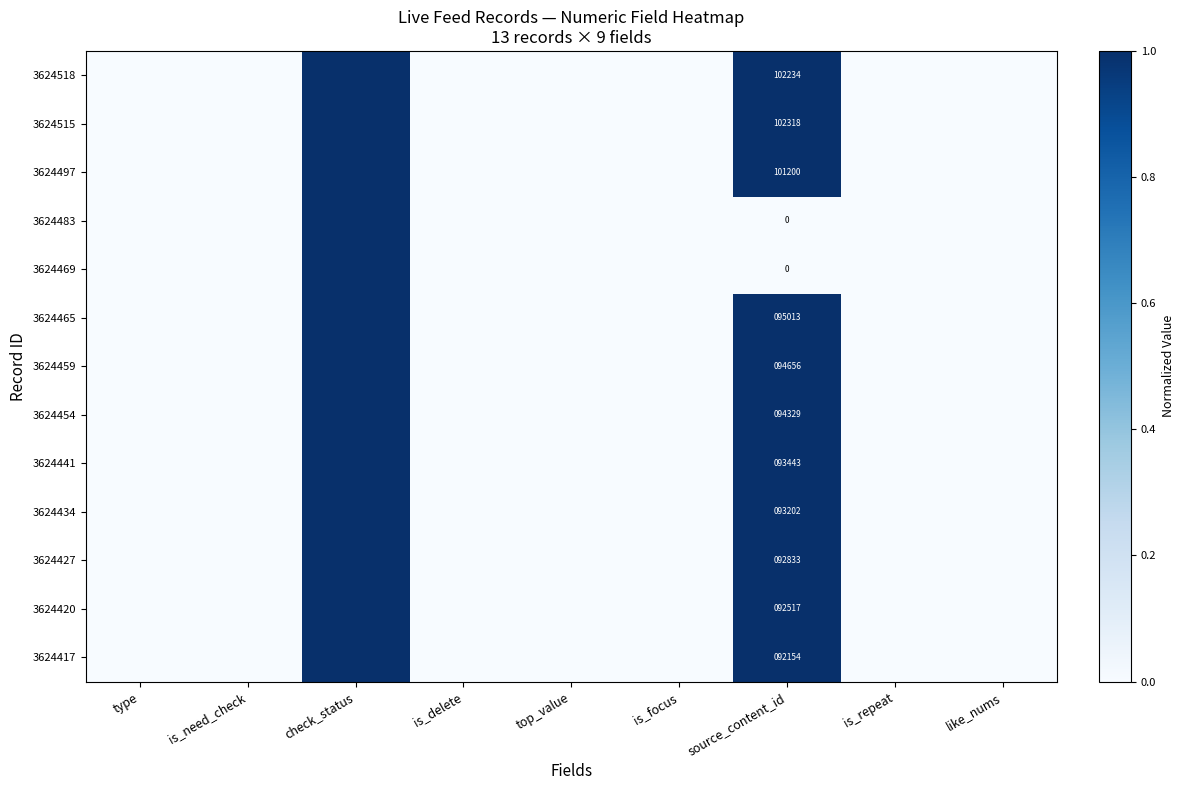

How many values in 3624459 are above zero?

2